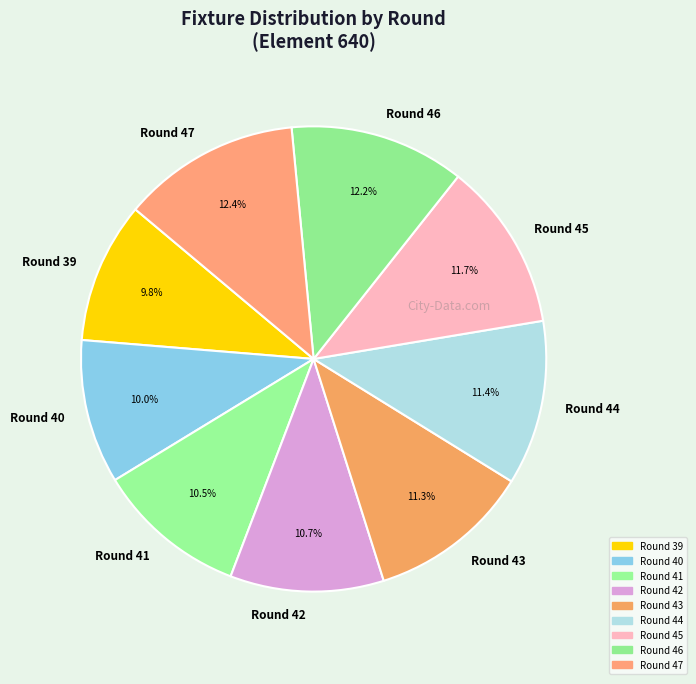

To the nearest percent, what portion does Round 39 represent?

10%